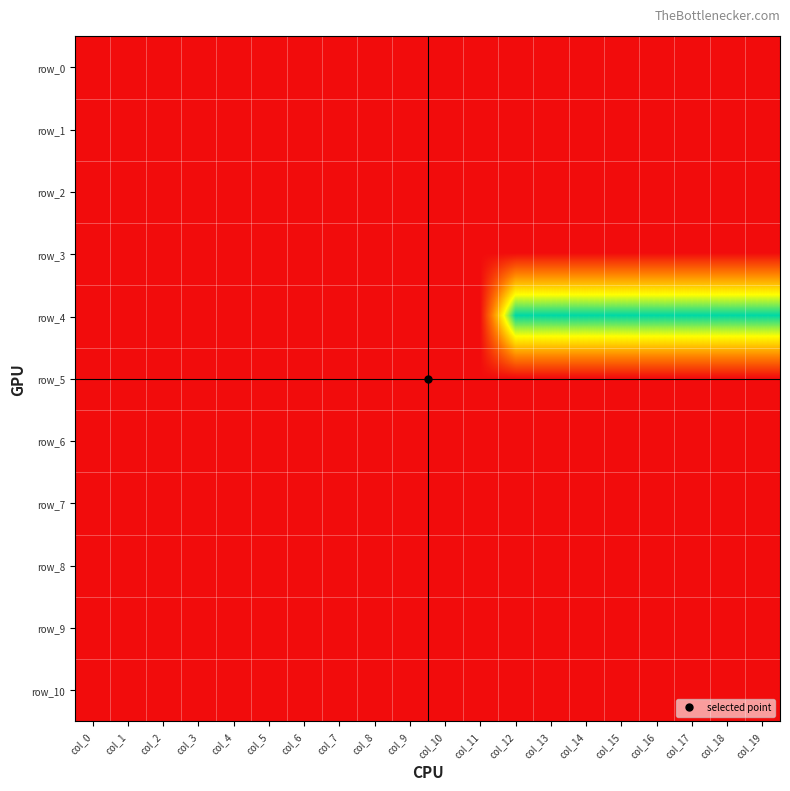

Between col_14 and col_8, which is larger?

col_14